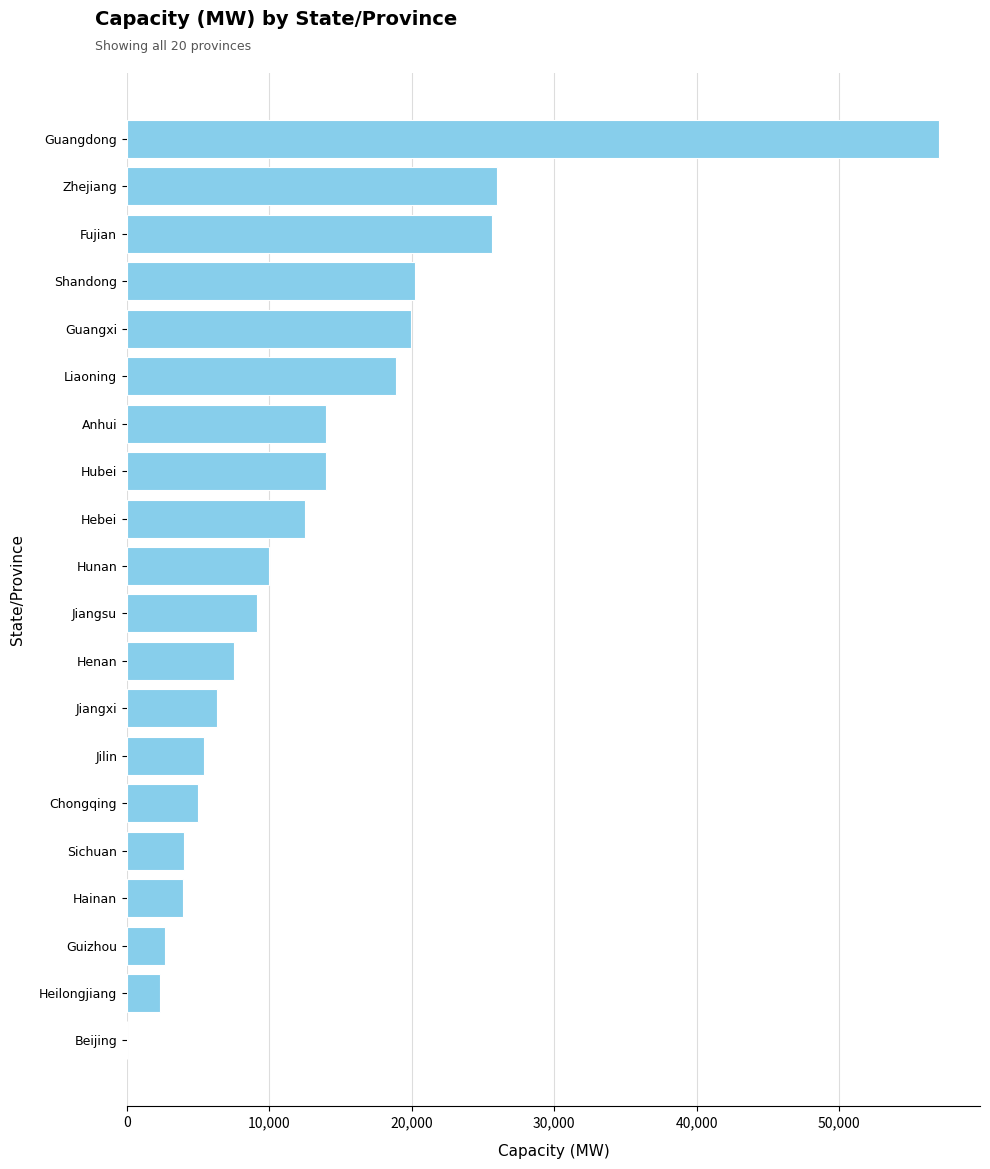

Are the bars grouped side by side (vs. stacked)?

No